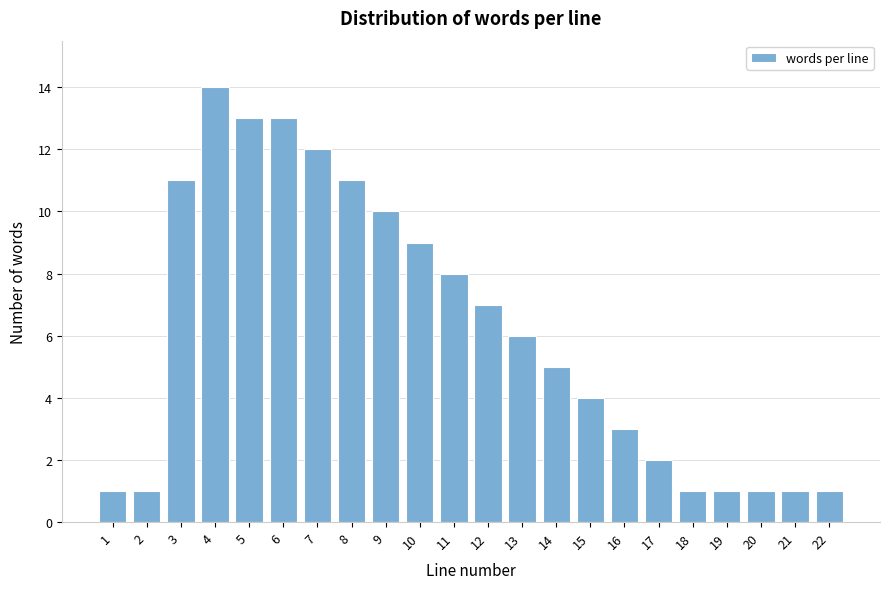

Reading left to right, extract all data points from this chart.

1=1	2=1	3=11	4=14	5=13	6=13	7=12	8=11	9=10	10=9	11=8	12=7	13=6	14=5	15=4	16=3	17=2	18=1	19=1	20=1	21=1	22=1